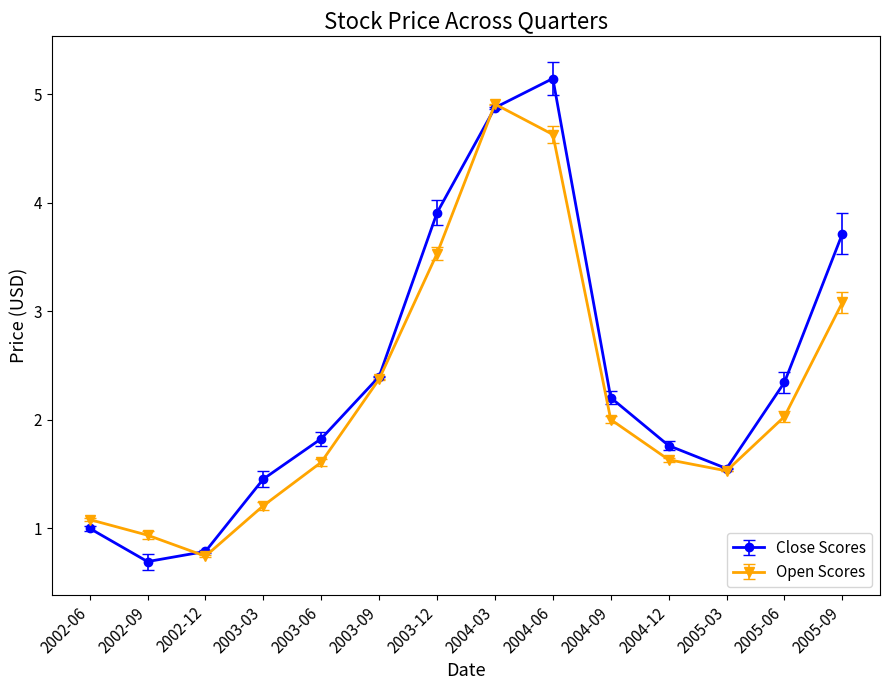

What is the value of the Open Scores point at the 1st from the left?

1.1